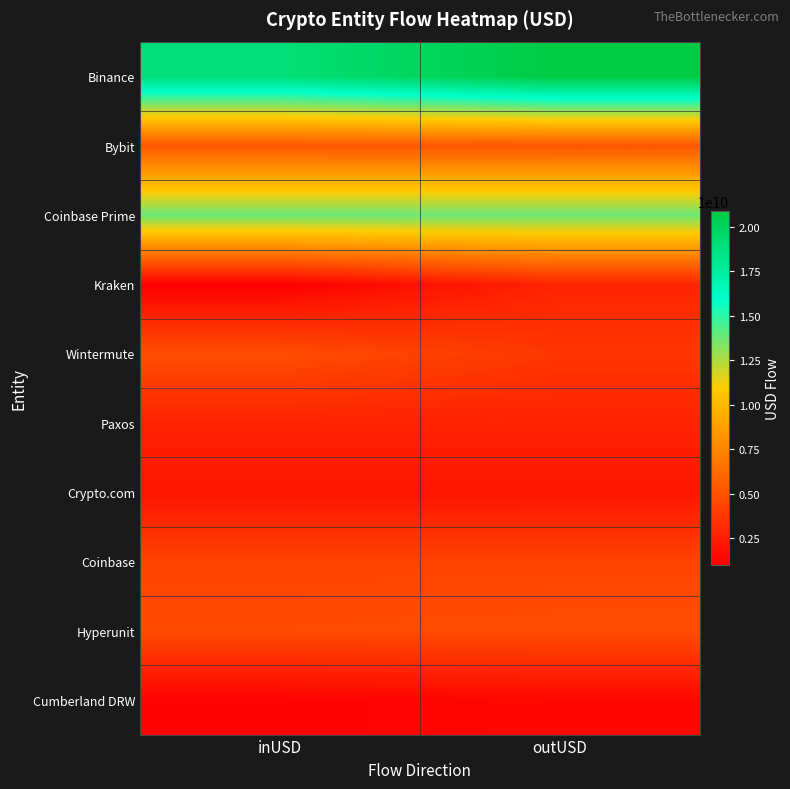

At how many categories does at least one series exceed 1556283594?

2